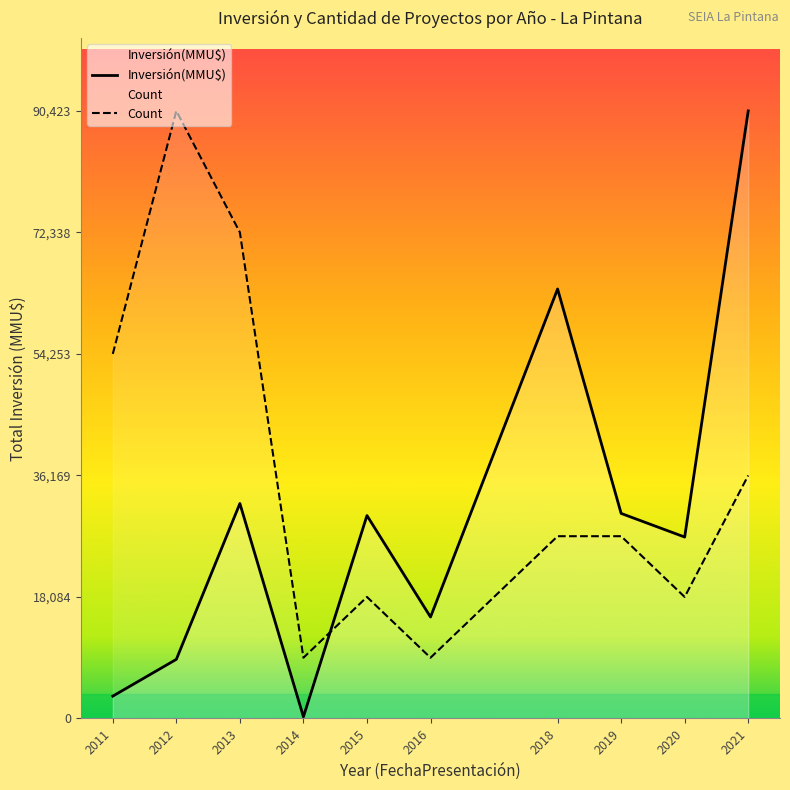

Which category has the highest value in the Count series?

2012